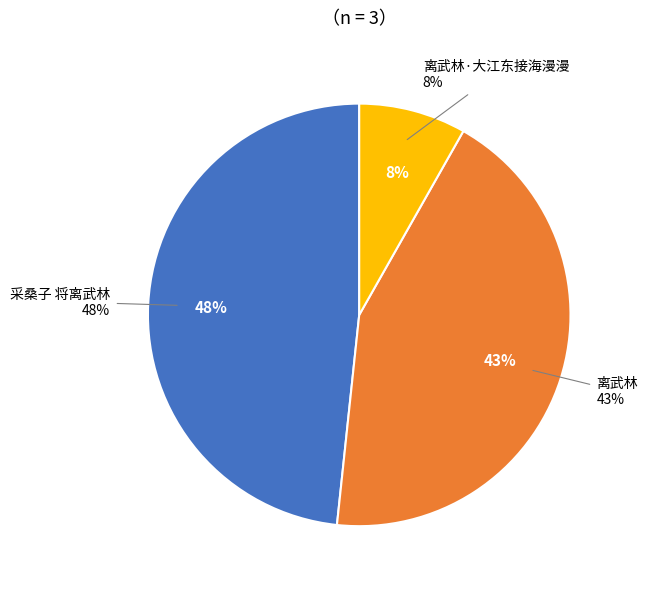

How many slices are in this pie chart?

3